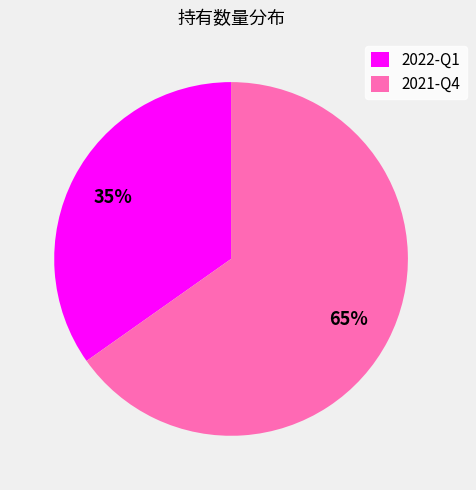

To the nearest percent, what percentage of the pie is 2022-Q1?

35%